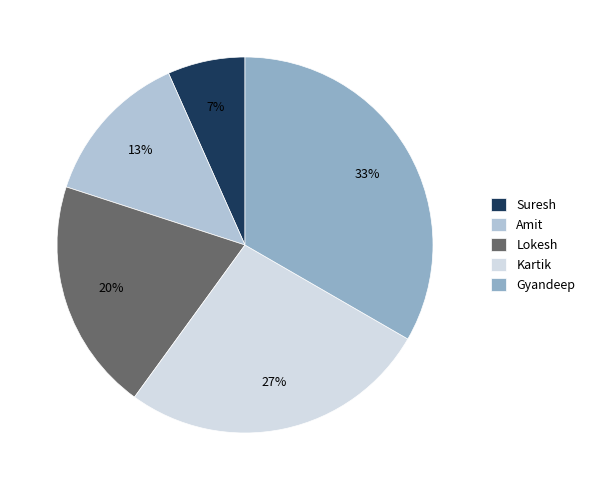

Rank the categories by value from lowest to highest.

Suresh, Amit, Lokesh, Kartik, Gyandeep